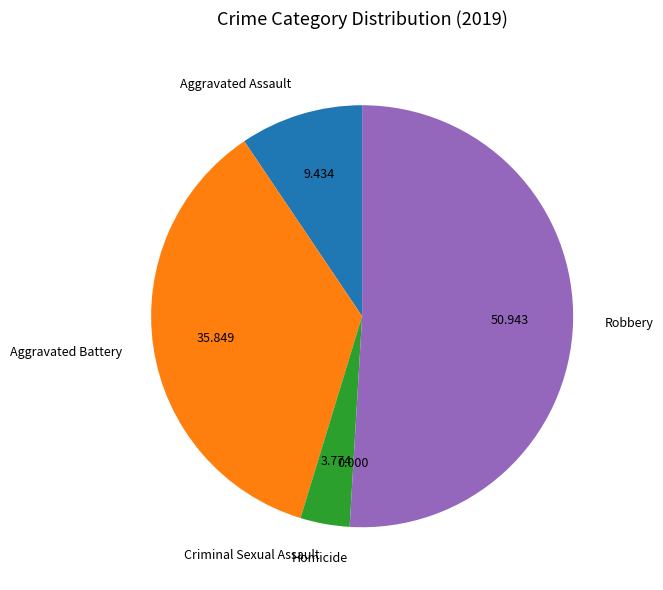

Which category has the biggest portion of the pie?

Robbery